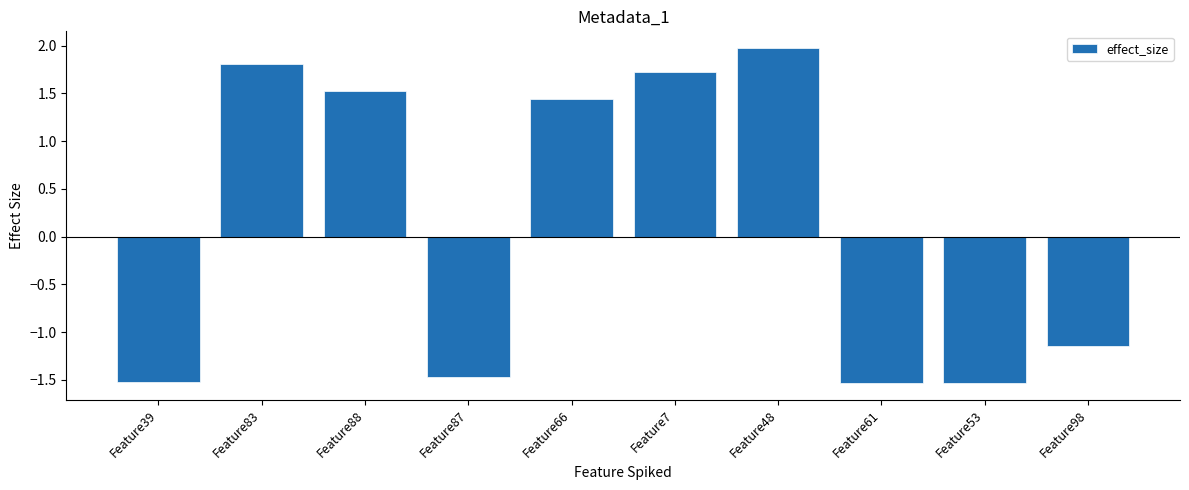

True or false: the data shows -0.9 at Feature39.

False